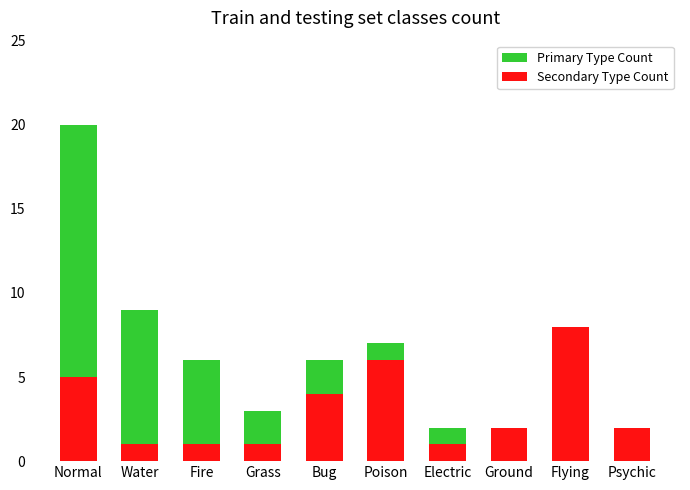

The value of Secondary Type Count at Poison is 9. True or false?

False